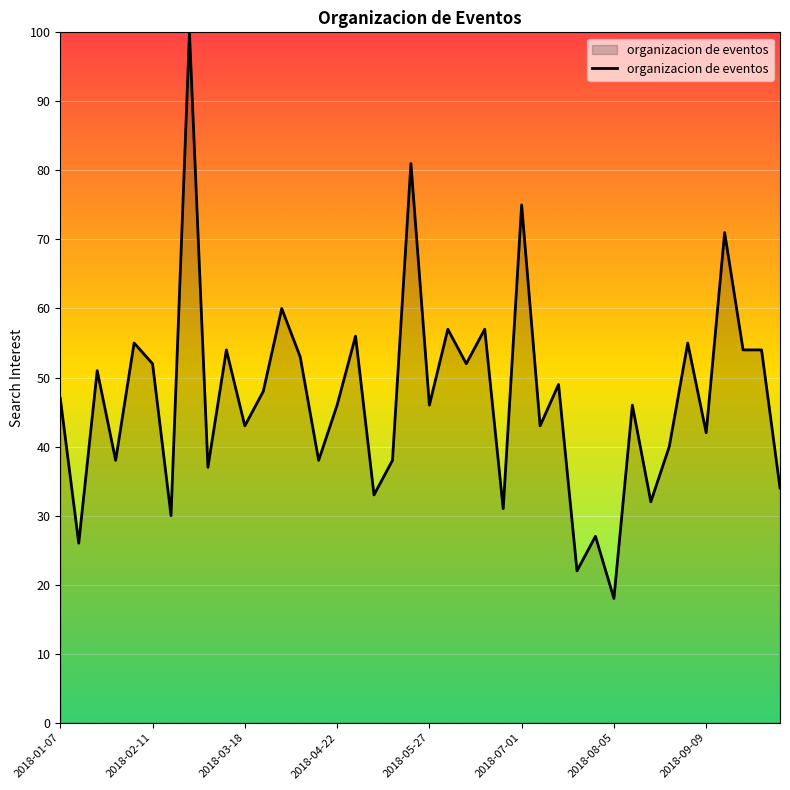

What is the smallest value displayed?

18